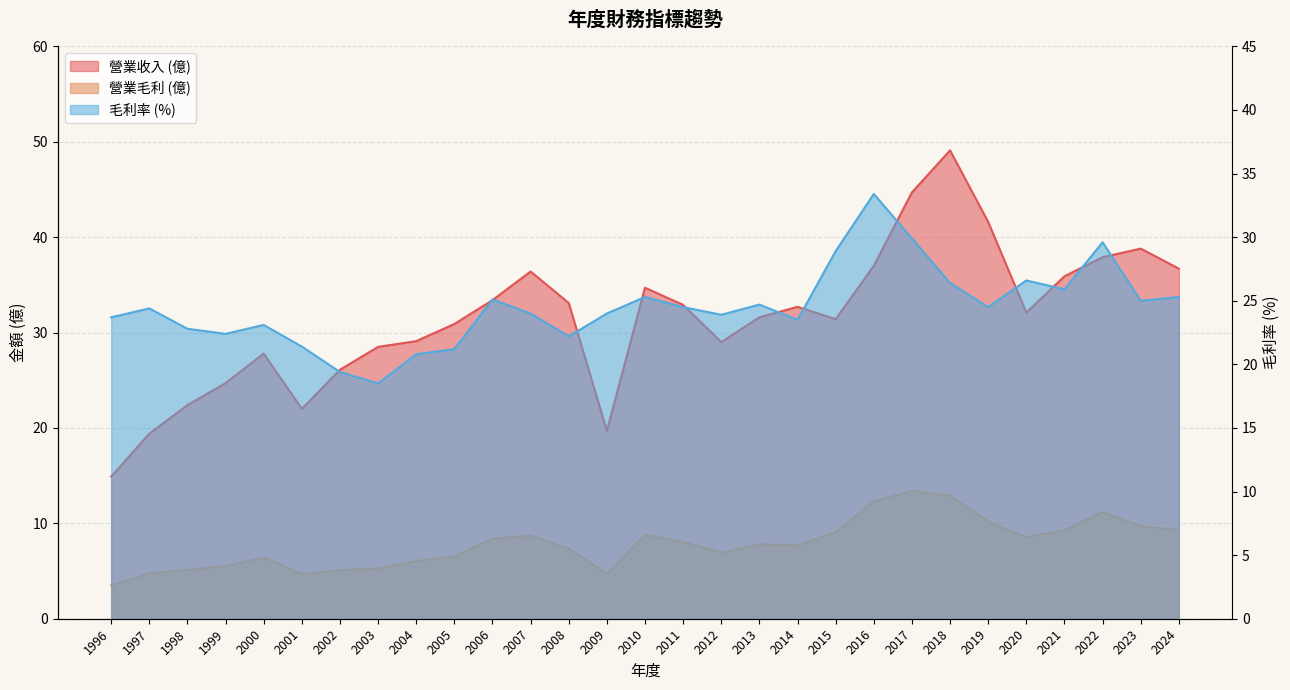

List the series in order of their overall mean, highest first.

營業收入, 毛利率, 營業毛利